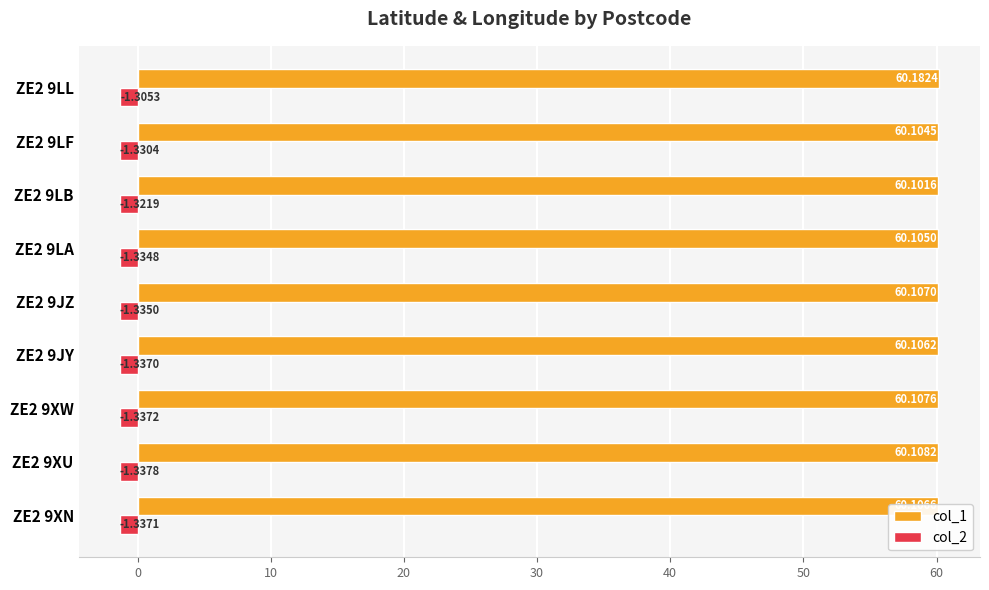

Which series has the largest total across all categories?

col_1